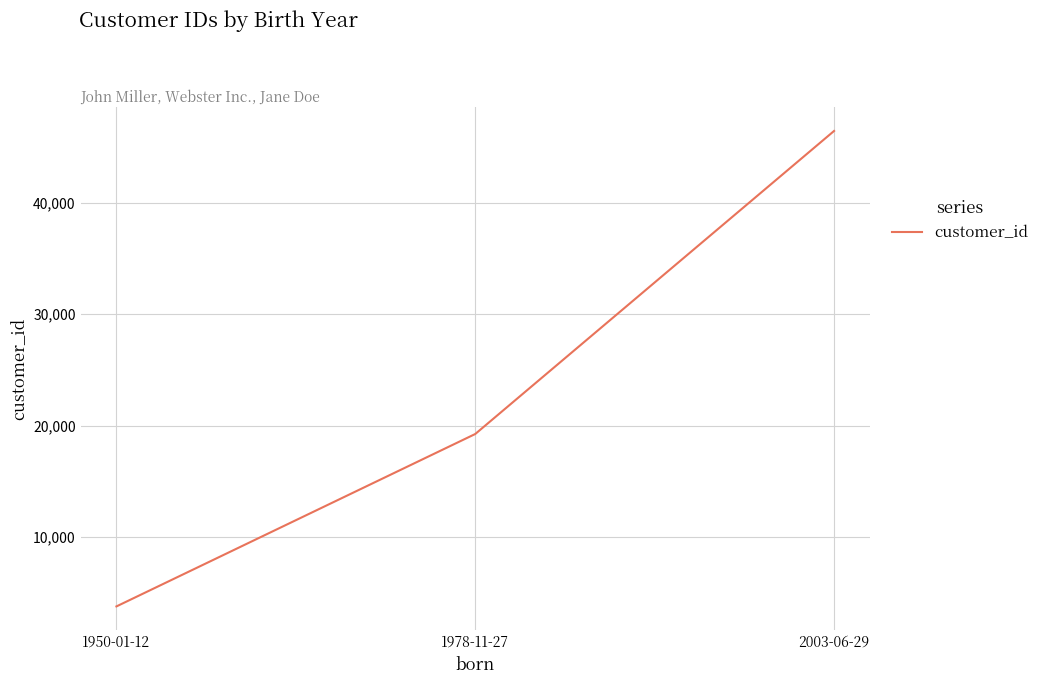

What is the minimum value shown in the chart?

3798